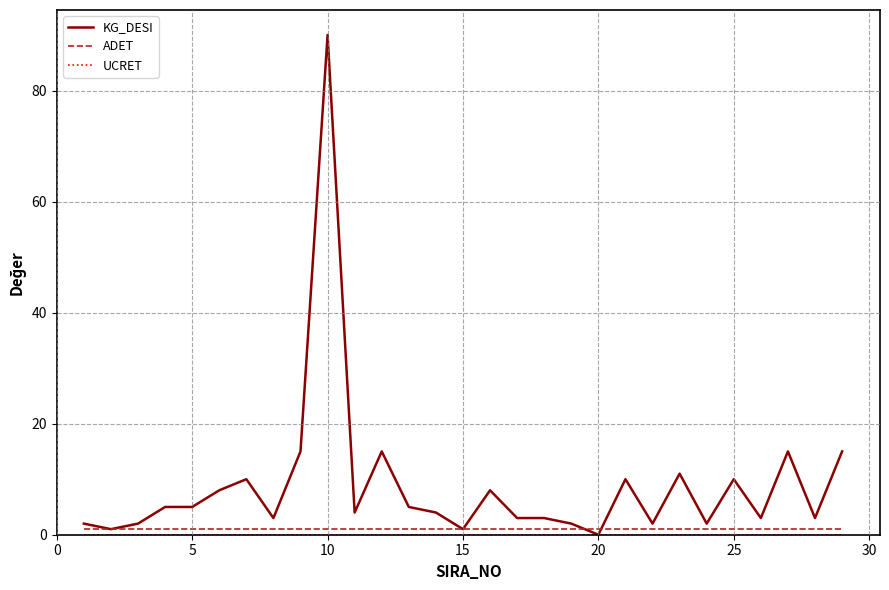

What is the maximum value shown in the chart?

90